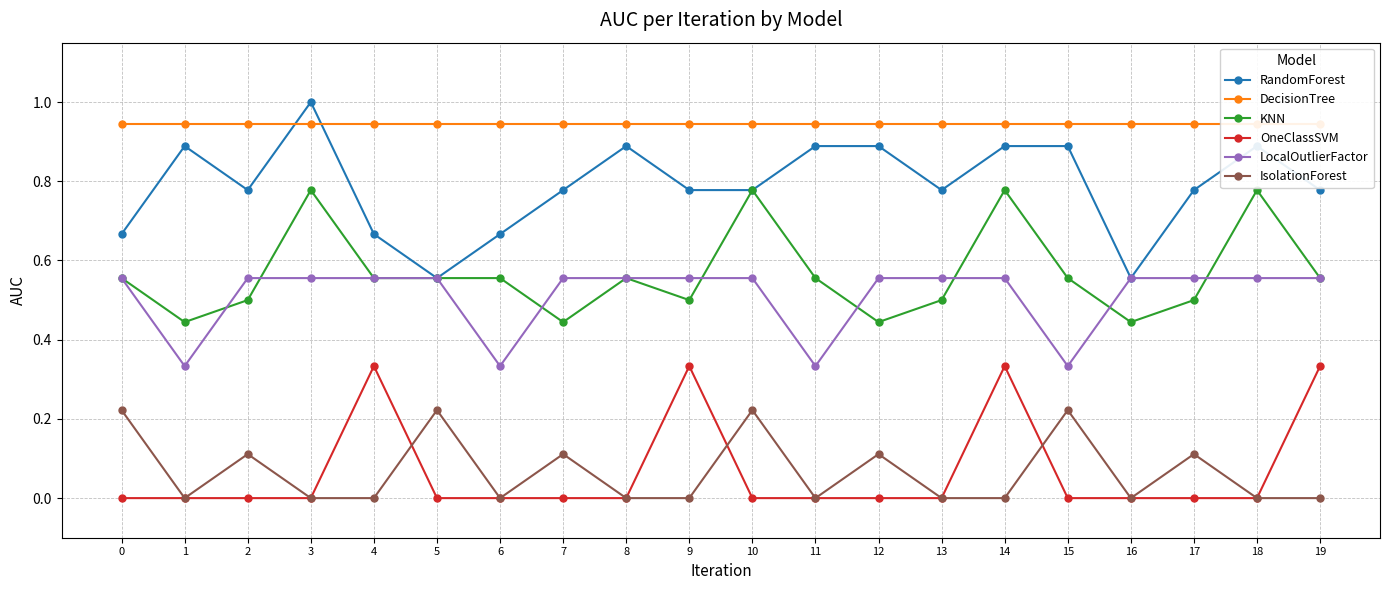

At which category is the sum across all series the highest?

14